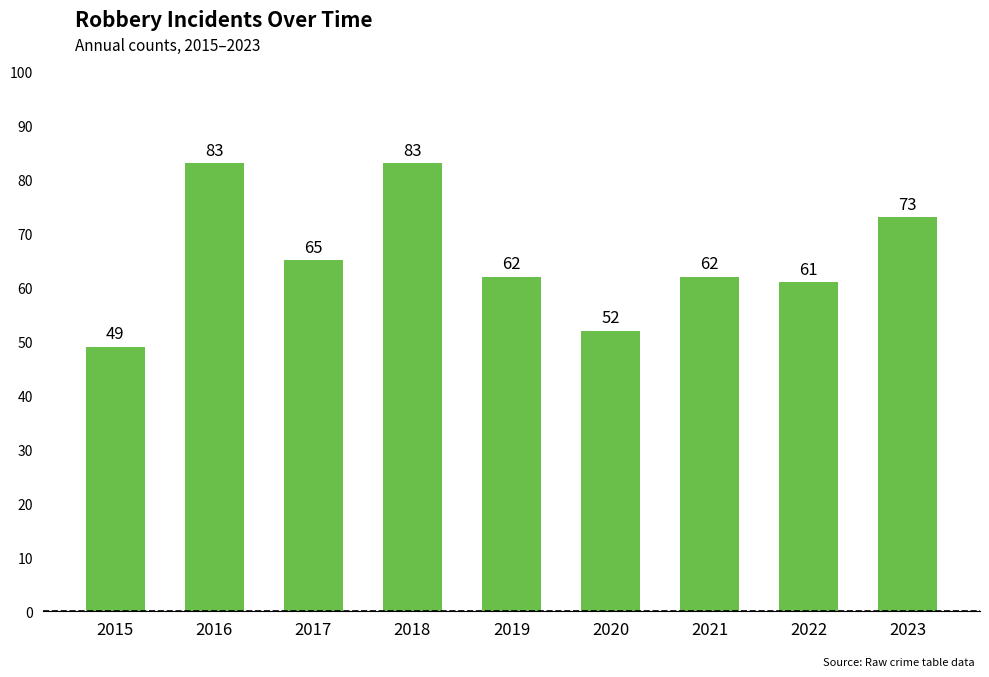

Read the value at 2015, to the nearest 5.

50